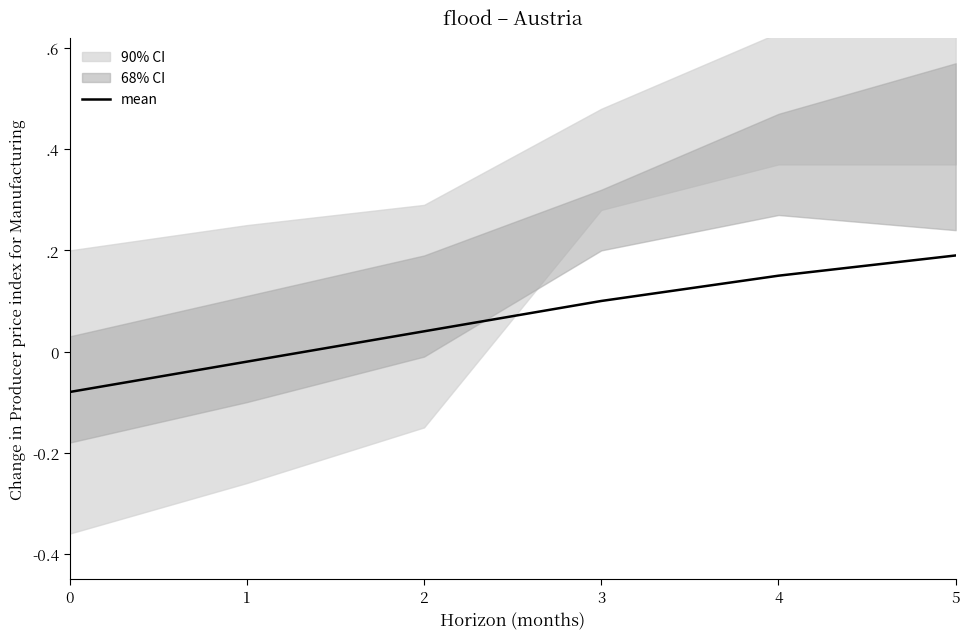

Where is the data nearest to the value 0?

1